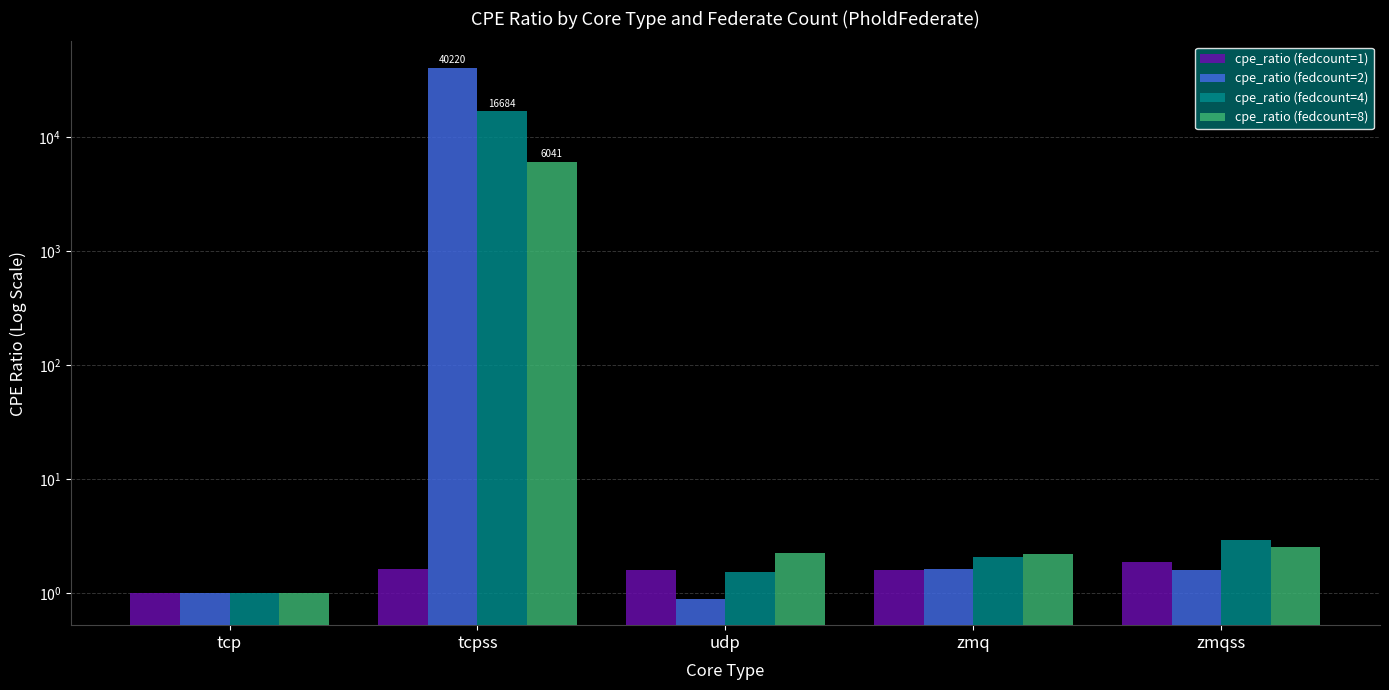

Rank the series by their maximum value, from lowest to highest.

cpe_ratio (fedcount=1), cpe_ratio (fedcount=8), cpe_ratio (fedcount=4), cpe_ratio (fedcount=2)